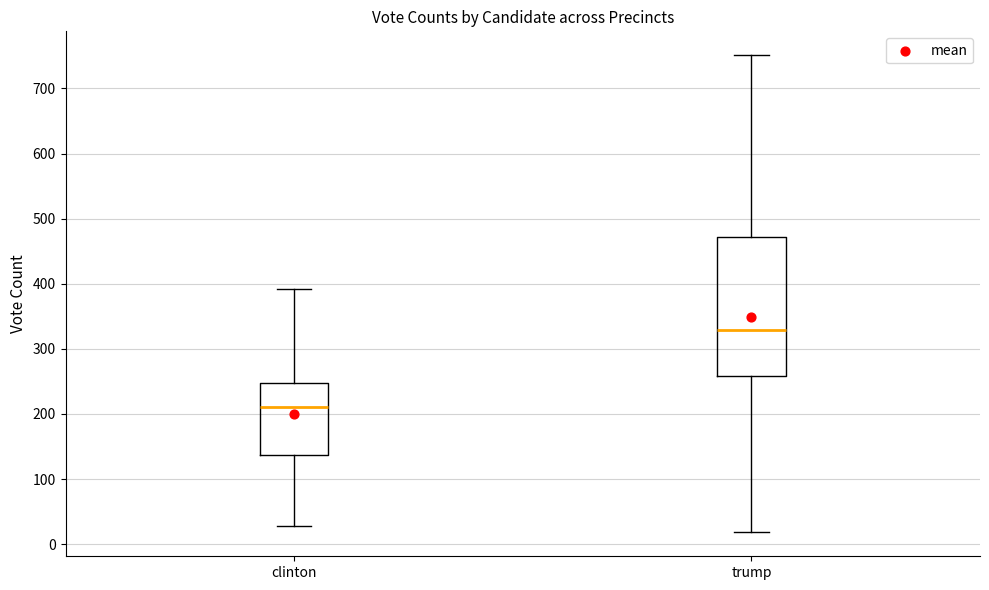

Reading left to right, transcribe this box plot: for each box, give where its median line is, the range the box spans, and where its two whiskers end, as read against the y-axis. The values are not printed on the chart, so give them approximately, as read against the axis.

clinton: median 210, box 140 to 250, whiskers 30 to 390
trump: median 330, box 260 to 470, whiskers 20 to 750